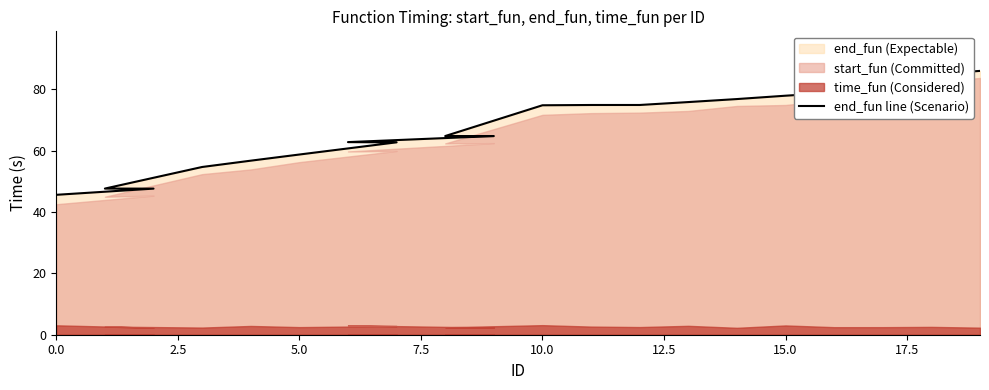

What is the greatest value displayed?

86.0